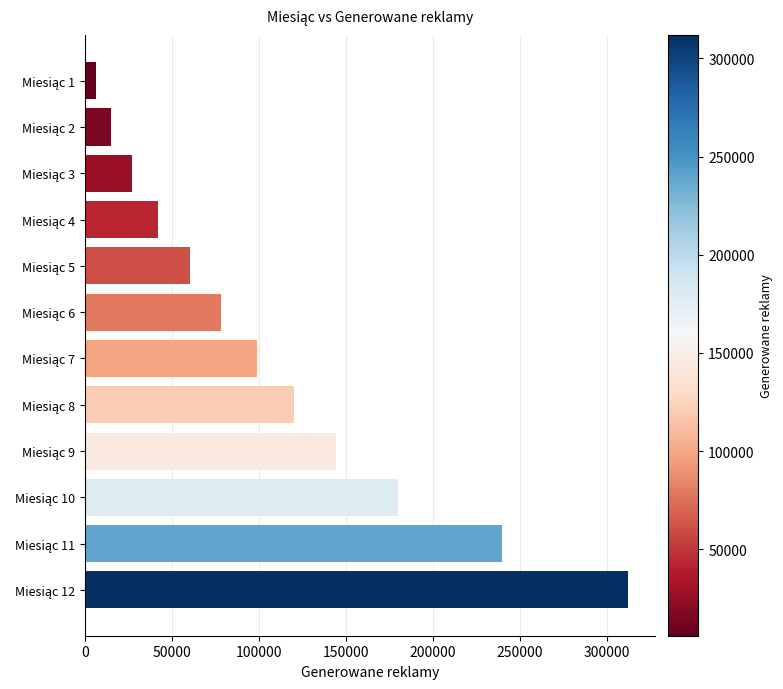

What is the sum of all values?

1323000